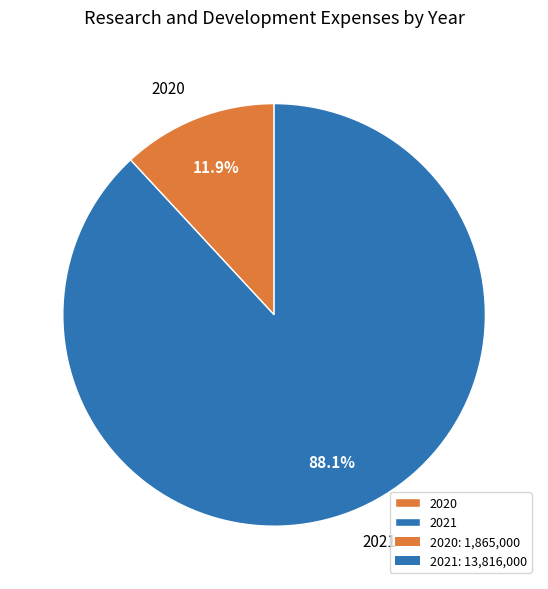

To the nearest percent, what percentage of the pie is 2020?

12%